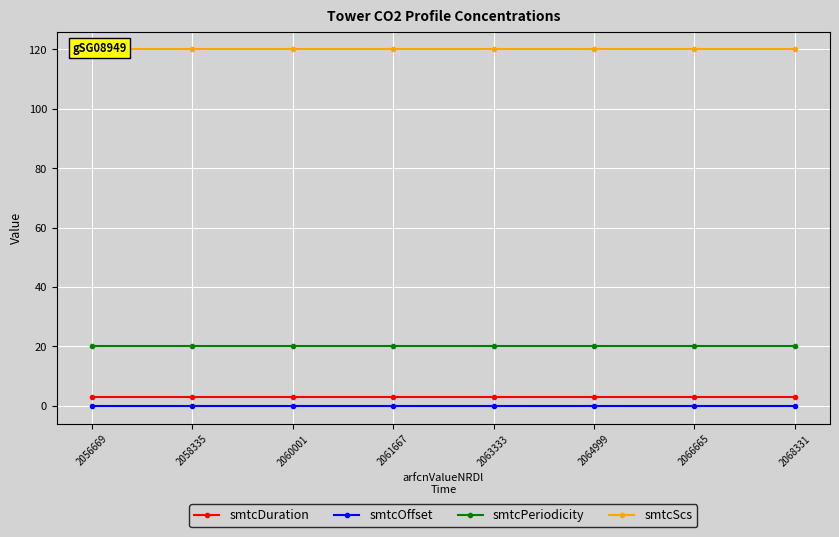

True or false: smtcOffset has a value of 0 at 2056669.

True